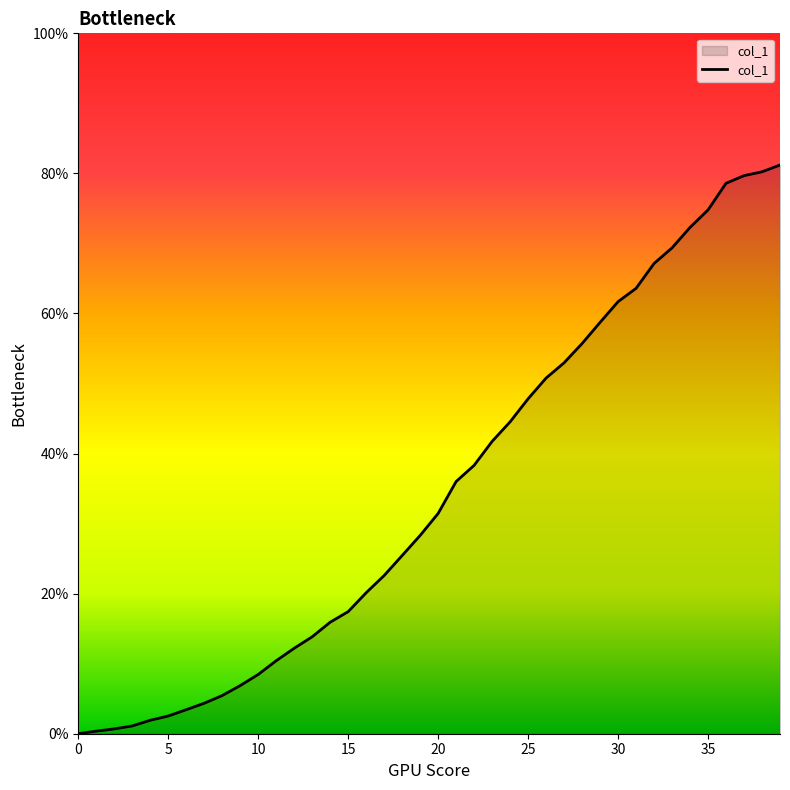

What is the maximum value shown in the chart?

81.2